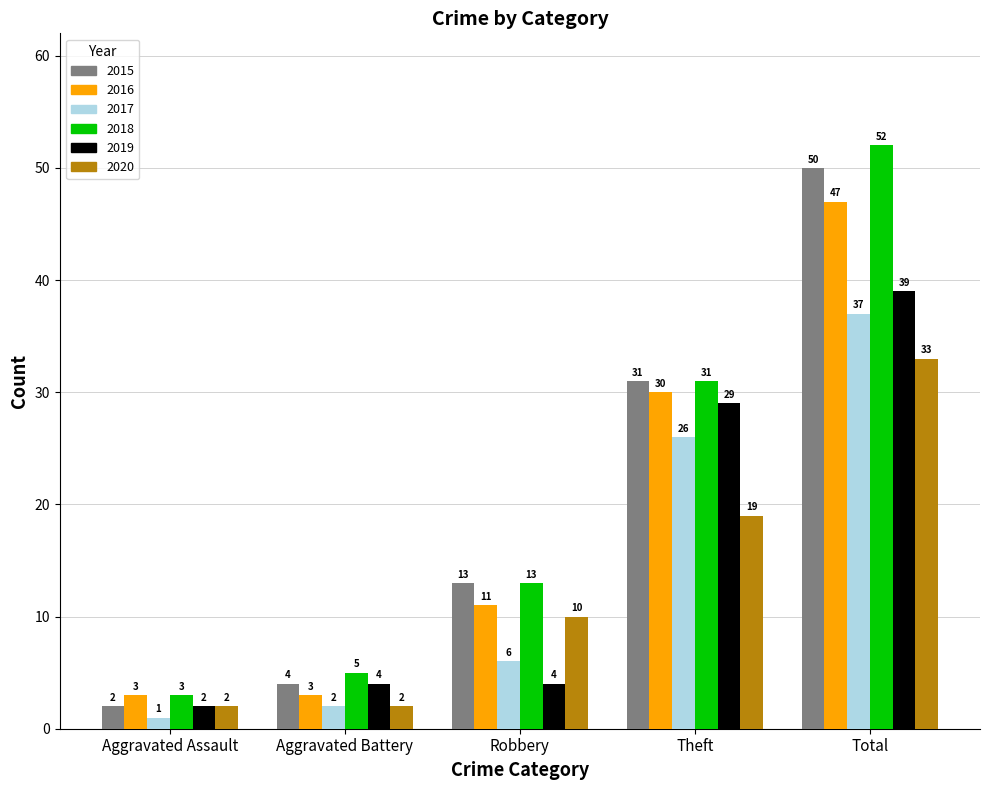

The value of 2017 at Robbery is 6. True or false?

True